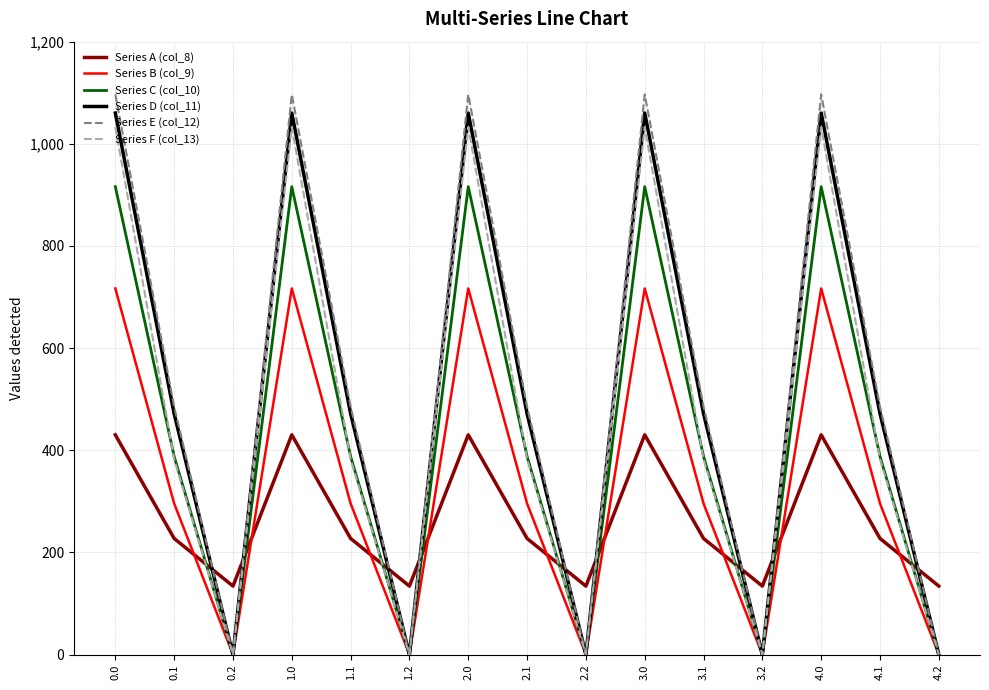

Count the number of categories in the chart.

15